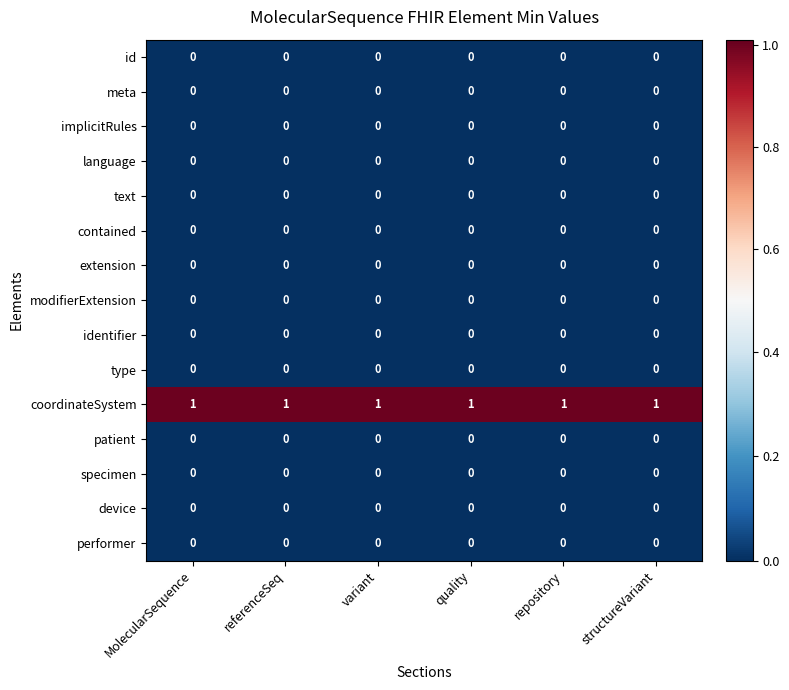

The text series shows 0 at quality. True or false?

True